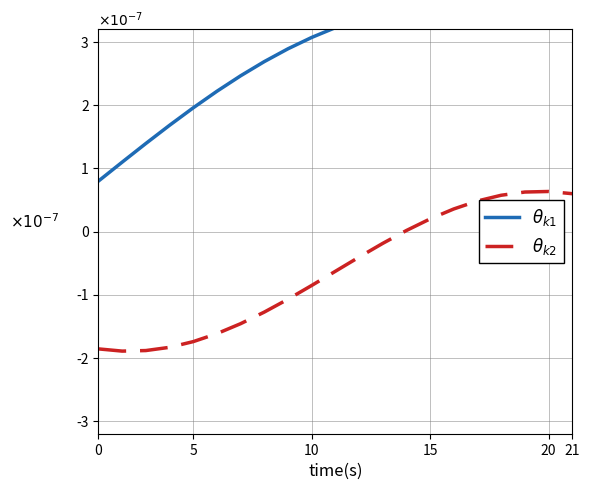

True or false: $\theta_{k2}$ and $\theta_{k1}$ cross at least once.

False